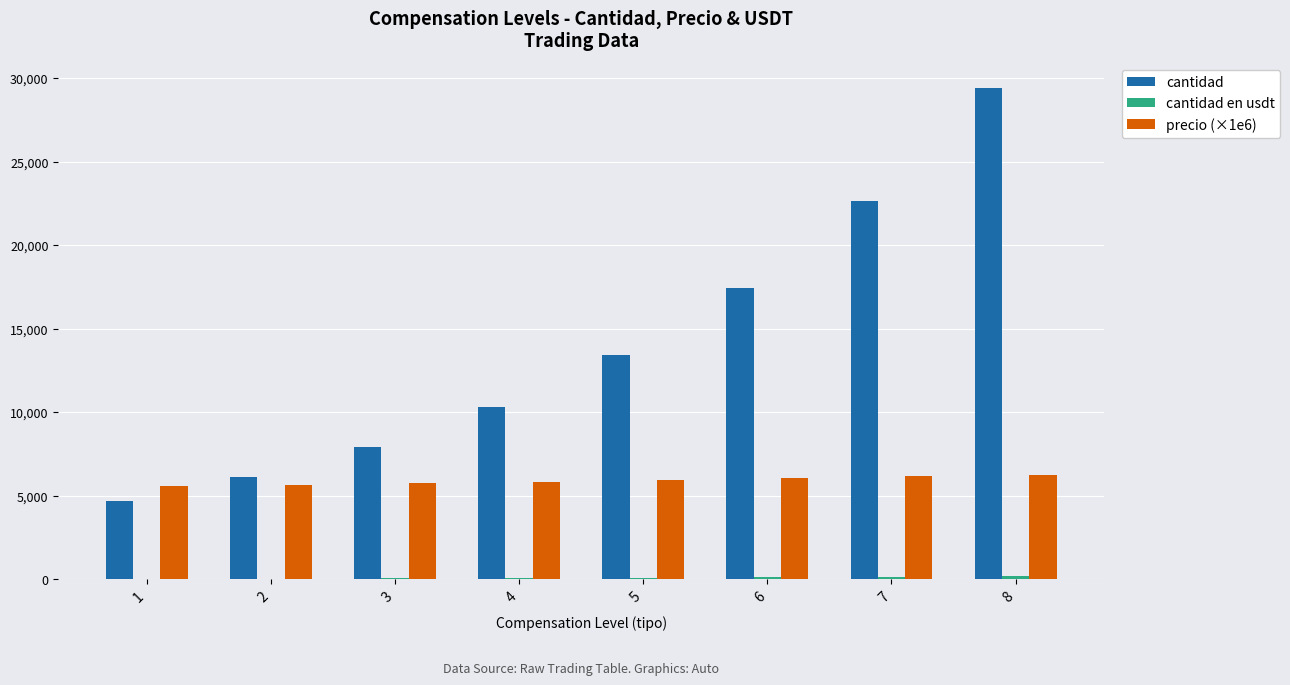

Is it true that cantidad equals 11263.0 at 3?

False